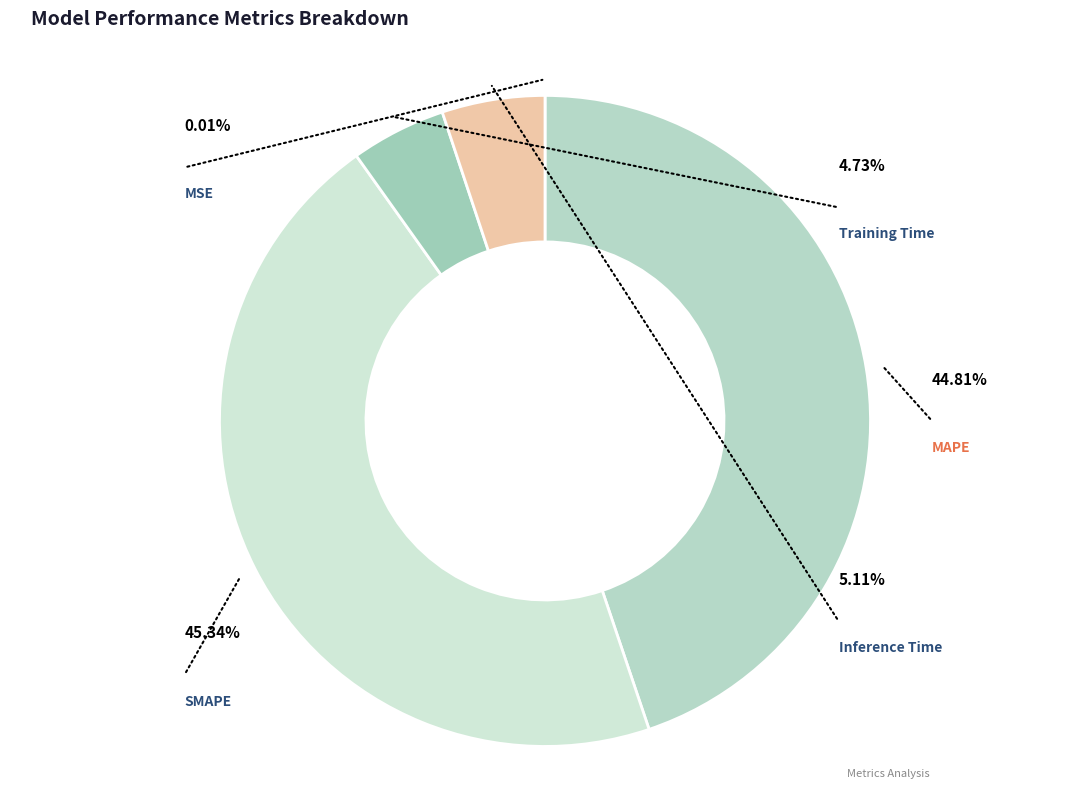

To the nearest percent, what portion does SMAPE represent?

45%